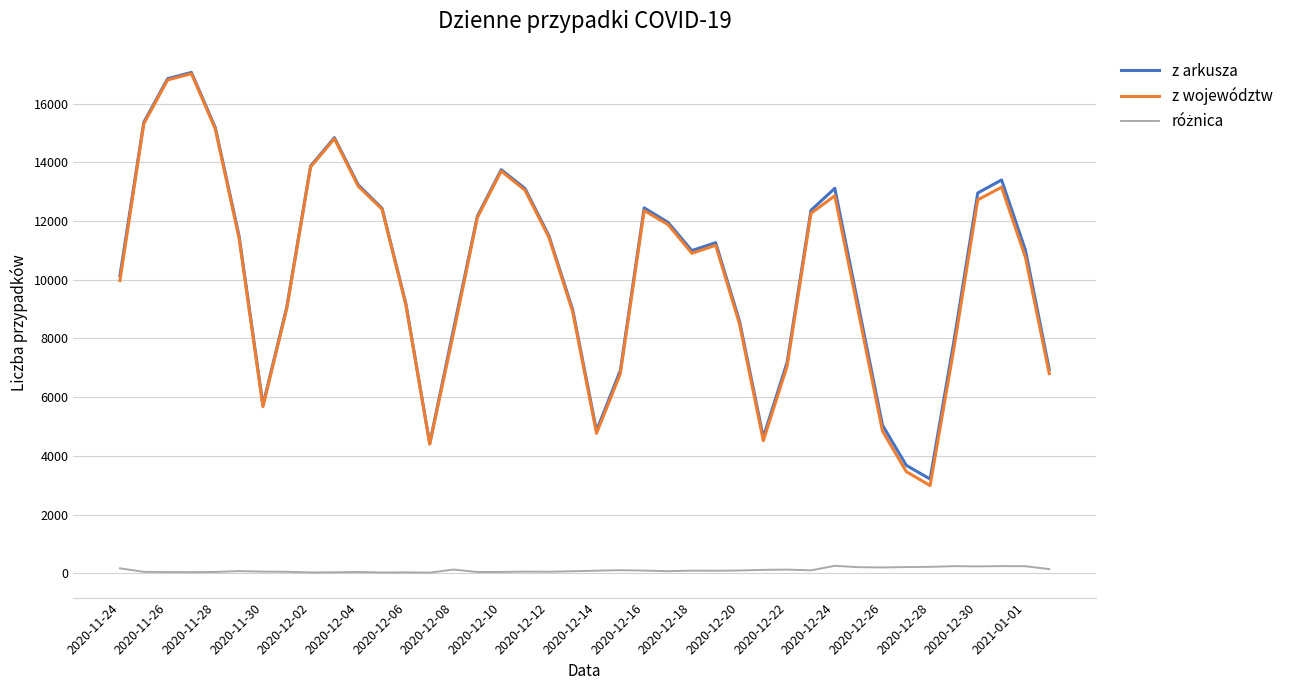

What is the minimum value for z województw?

2990